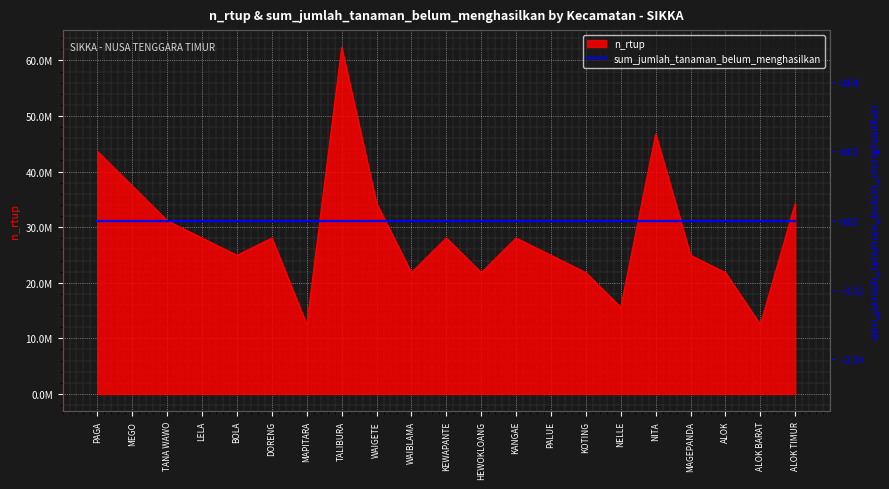

At which category does the chart reach its peak across all series?

TALIBURA